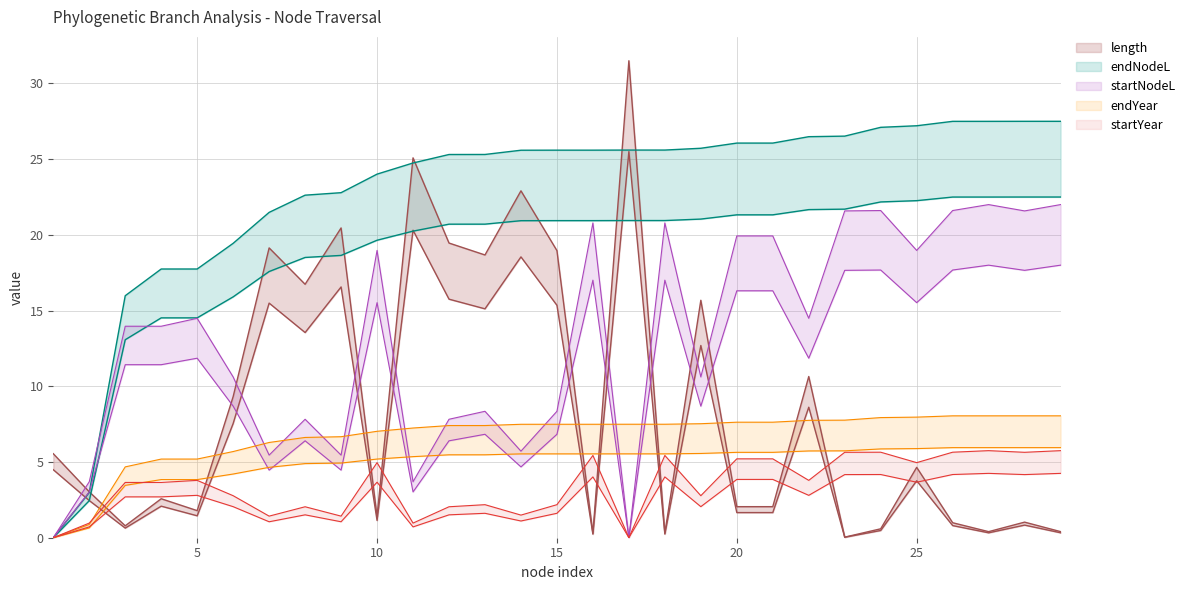

How many times do startNodeL and length cross each other?

9